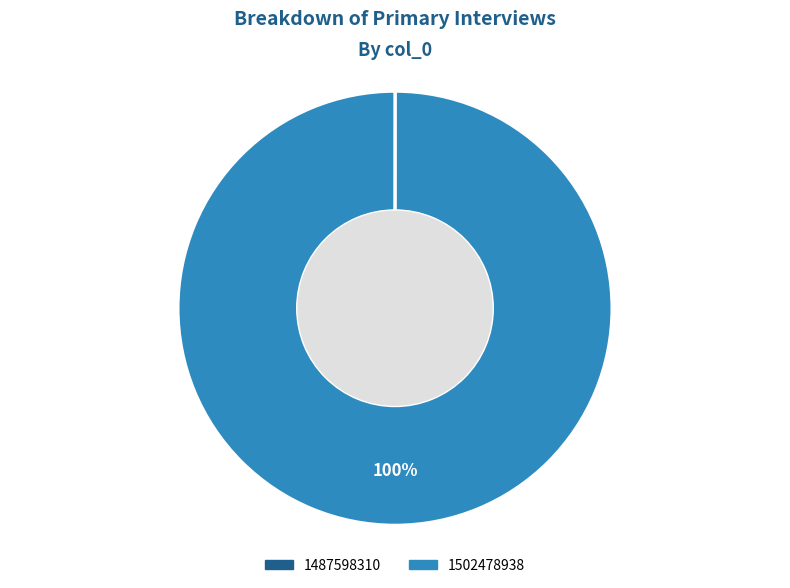

What is the largest slice in the pie chart?

1502478938